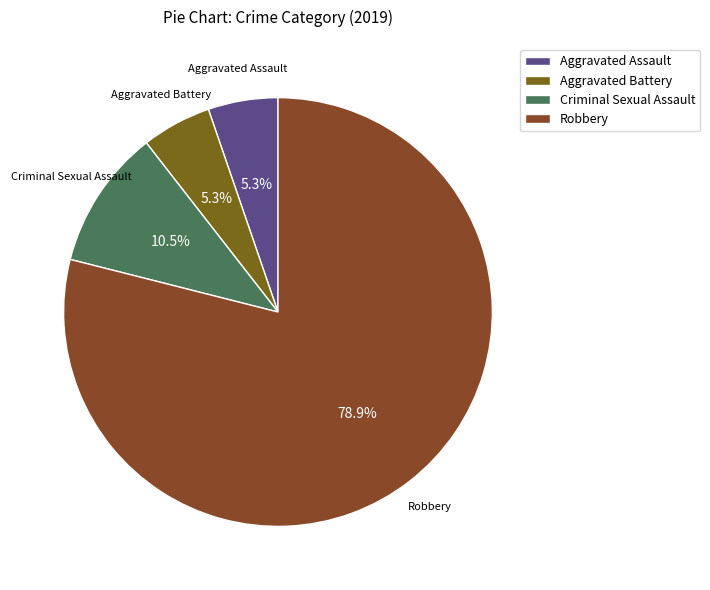

To the nearest percent, what percentage of the pie is Aggravated Battery?

5%